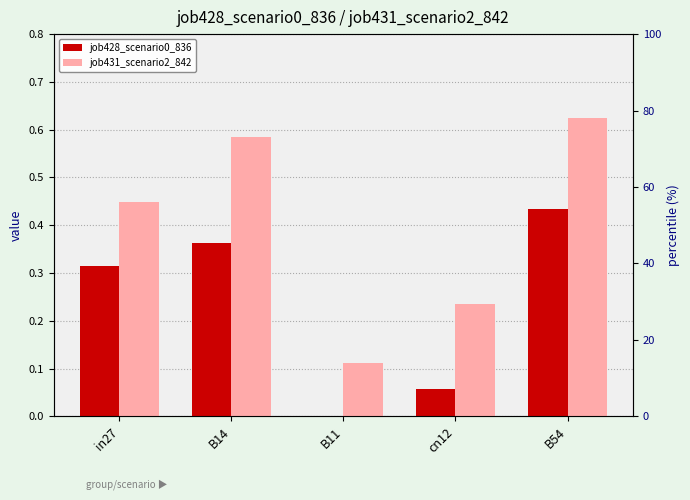

Which series has the largest total across all categories?

job431_scenario2_842